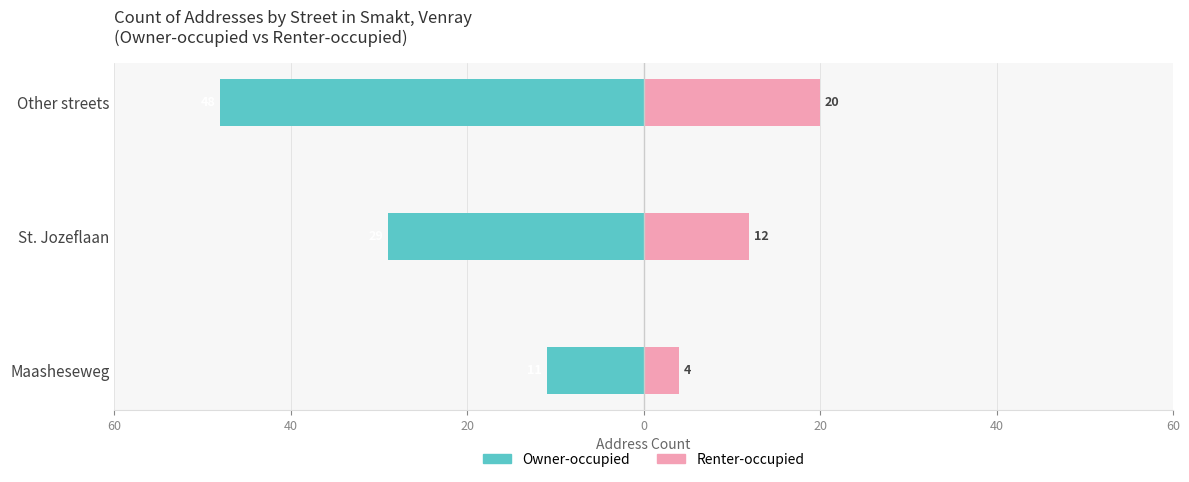

What are all the series names shown in the legend?

Owner-occupied, Renter-occupied